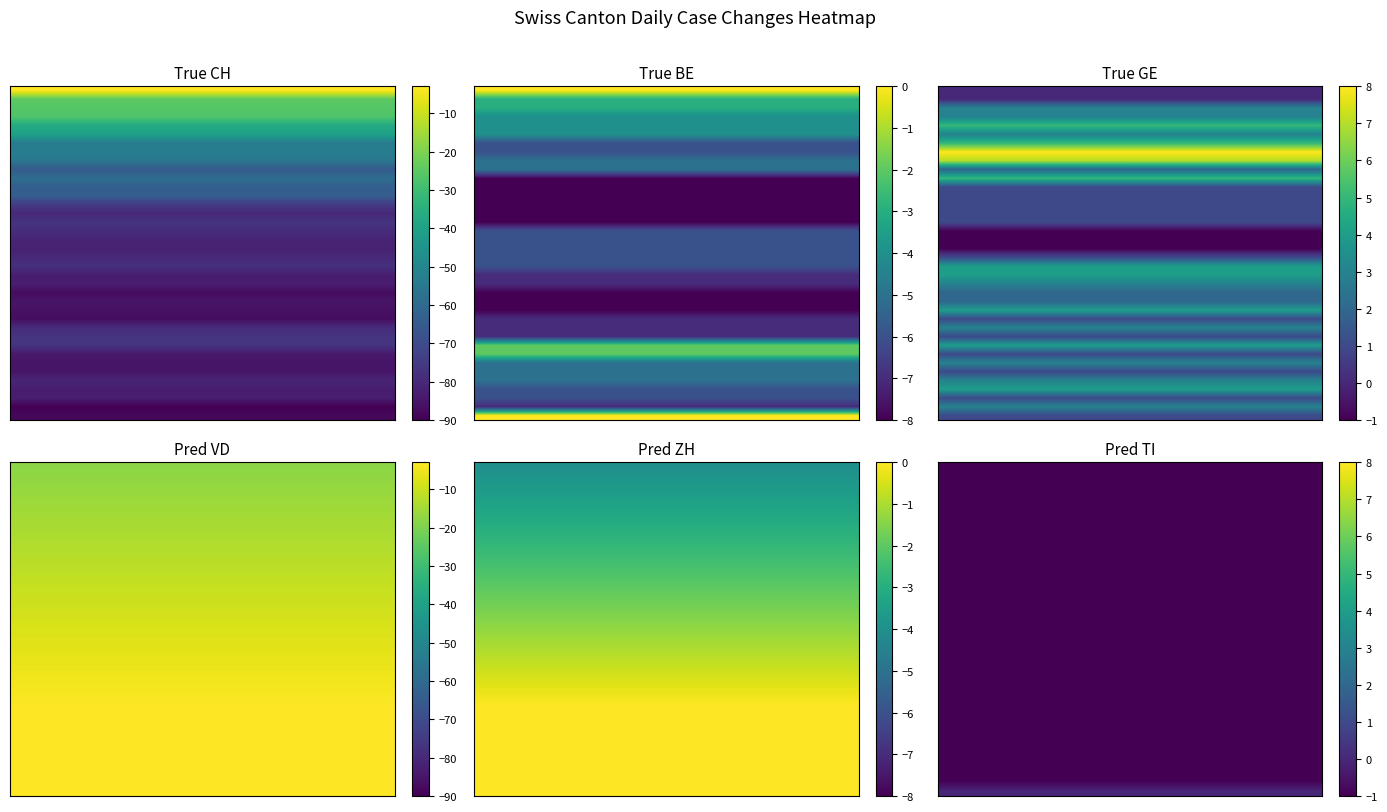

Which series changed the most between 2020-06-10 and 2020-06-26?

CH